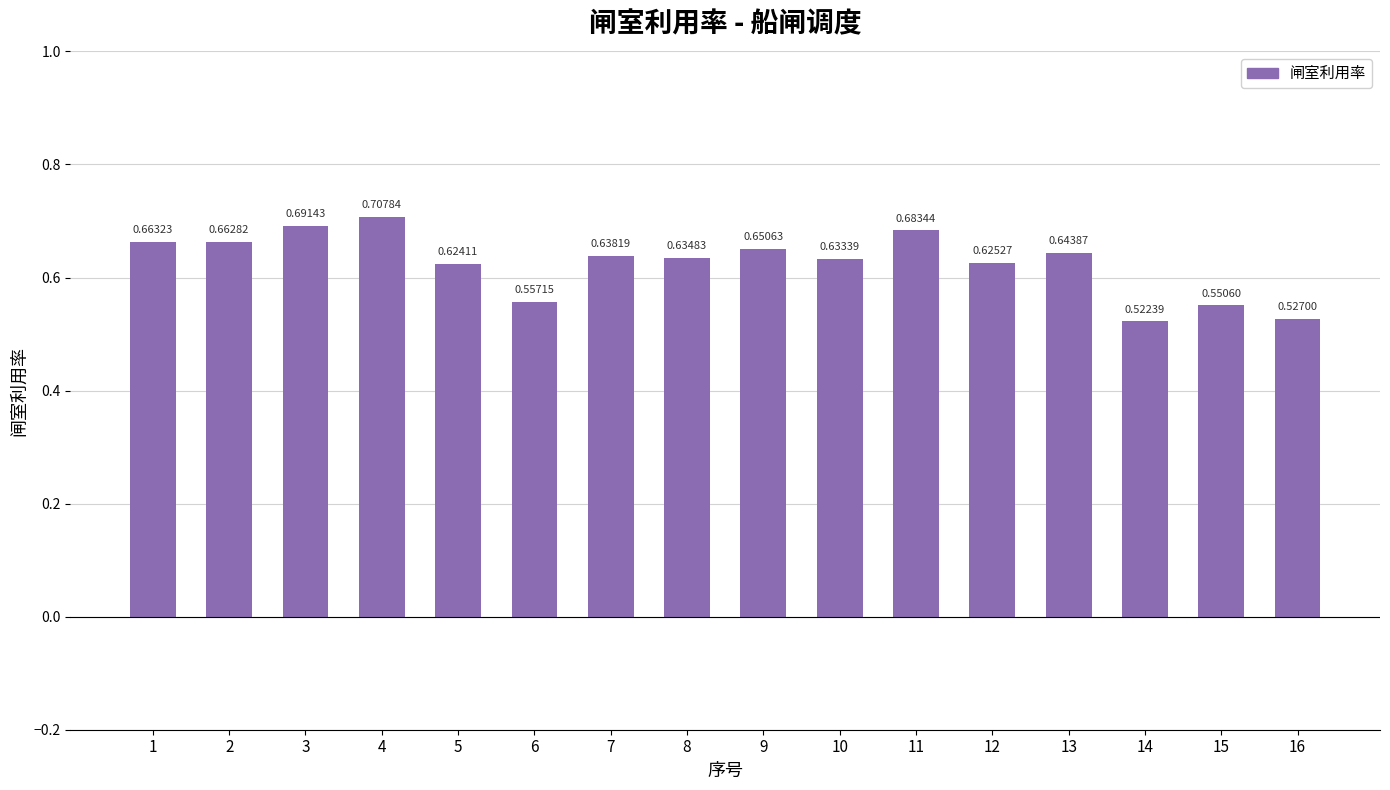

Which has a higher value, 7 or 4?

4